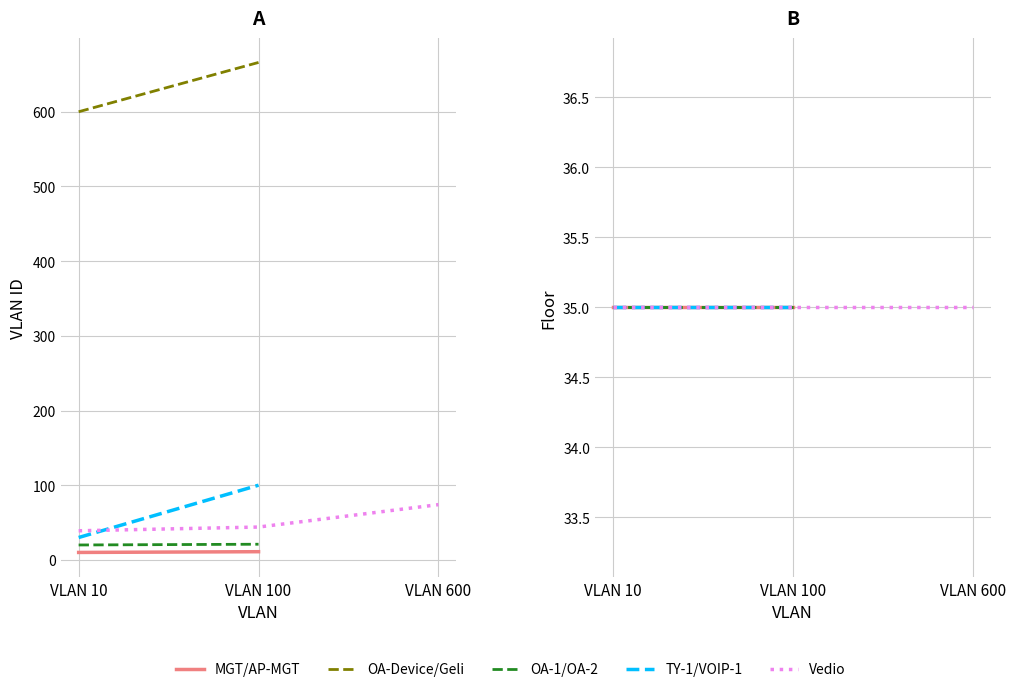

Is it true that MGT equals 7 at 11?

False